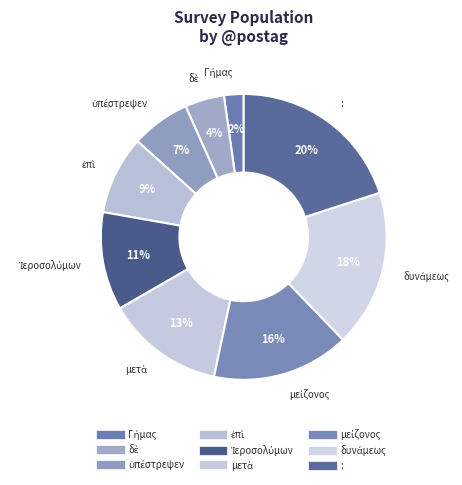

How many segments does this pie chart have?

9